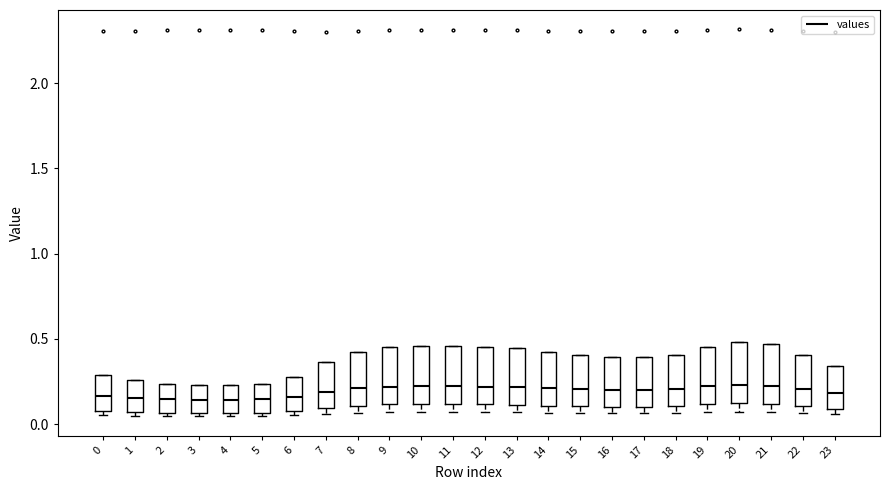

Where is the lower edge of the box at x = 10 on the y-axis? The values are not printed on the chart, so give them approximately, as read against the axis.

0.10